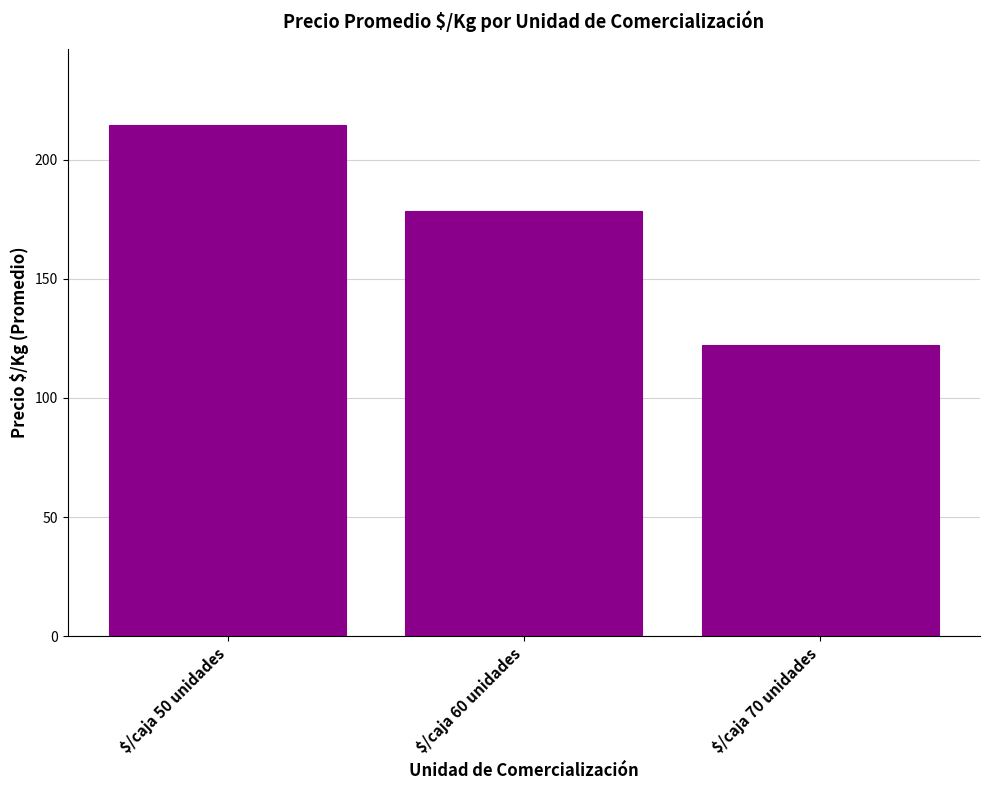

List the labels in order of value, smallest first.

$/caja 70 unidades, $/caja 60 unidades, $/caja 50 unidades